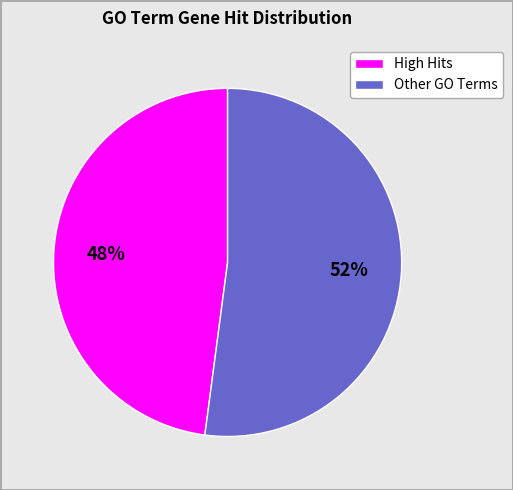

Does any single category account for the majority?

Yes